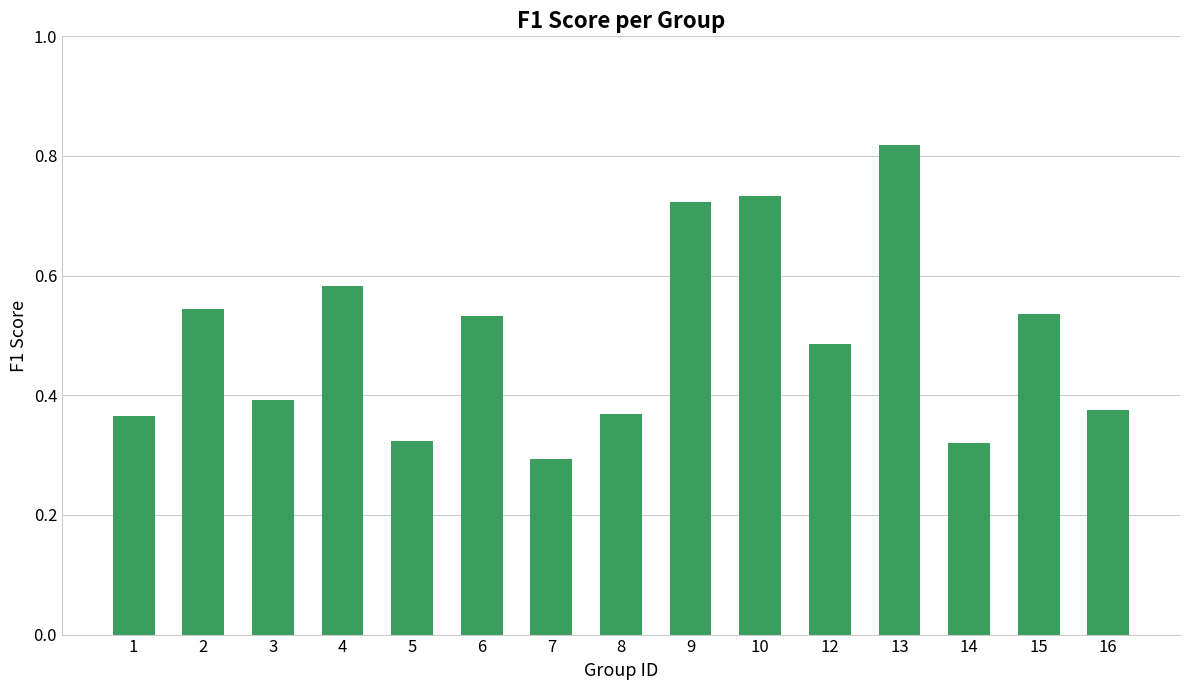

Which category has the highest value across all series?

13